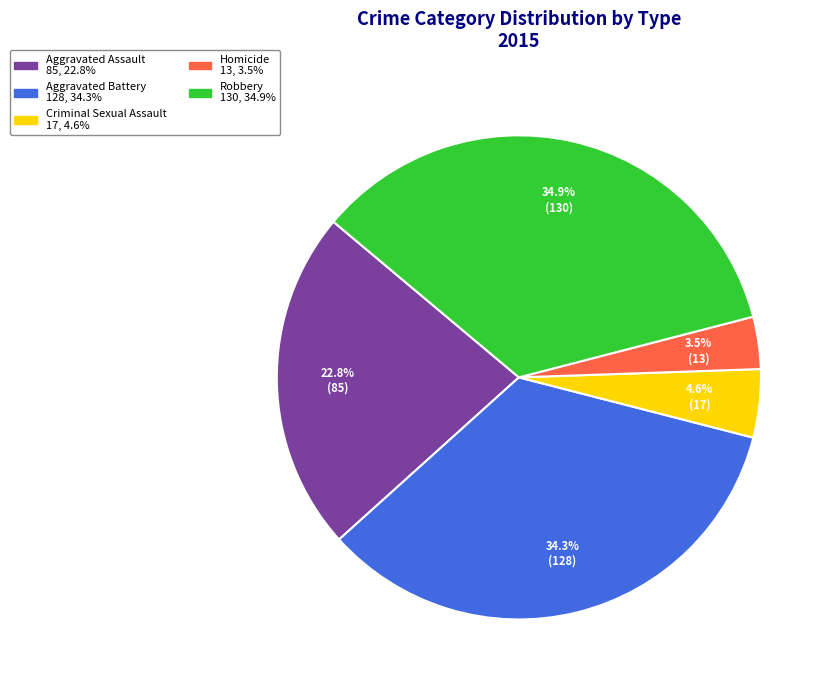

What is the smallest slice in the pie chart?

Homicide